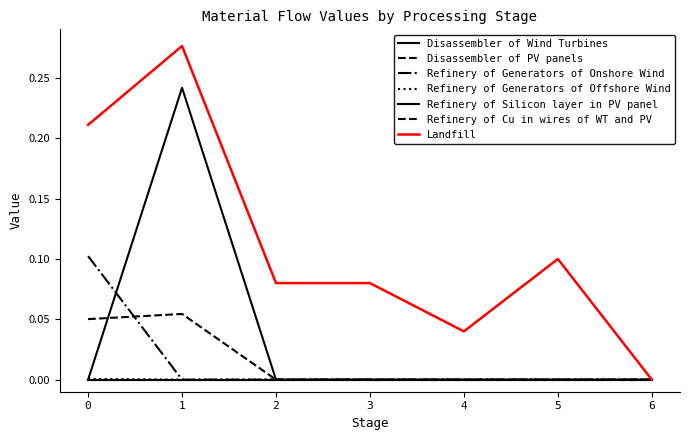

Which has a higher value, 4 or 3?

4